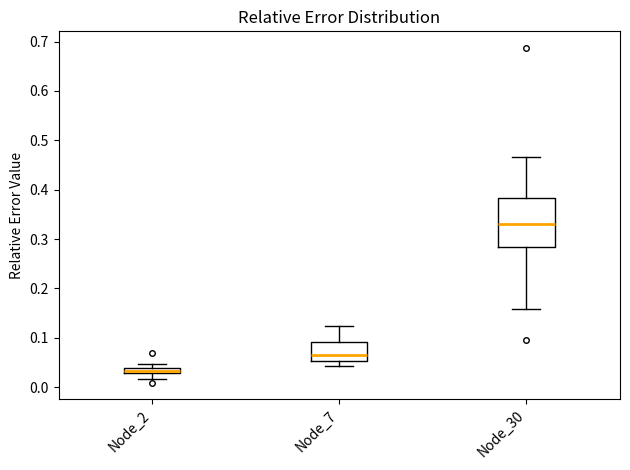

Where does the lower whisker of the box for Node_30 end on the y-axis? The values are not printed on the chart, so give them approximately, as read against the axis.

0.16